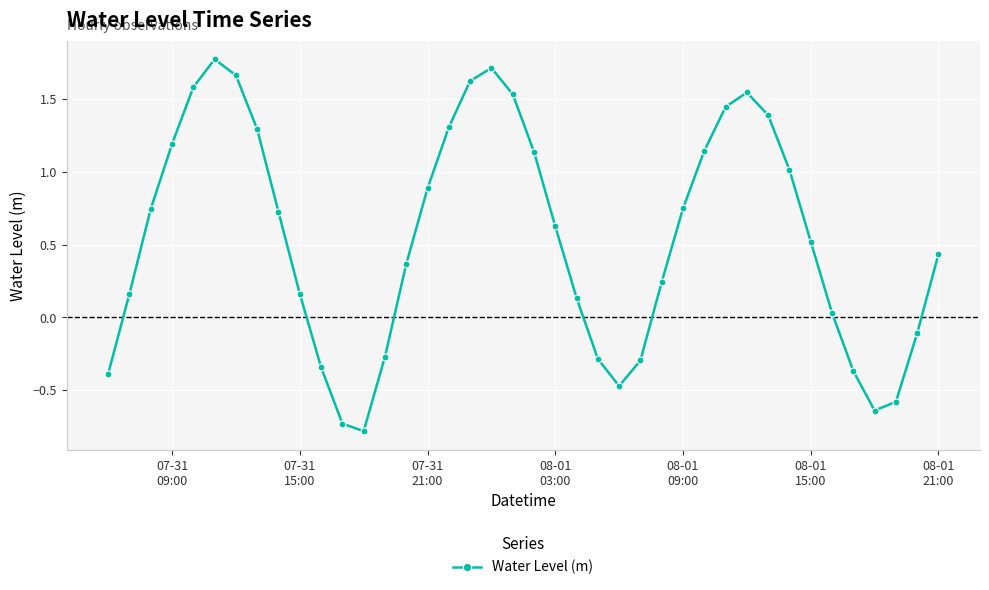

What is the smallest value displayed?

-0.8